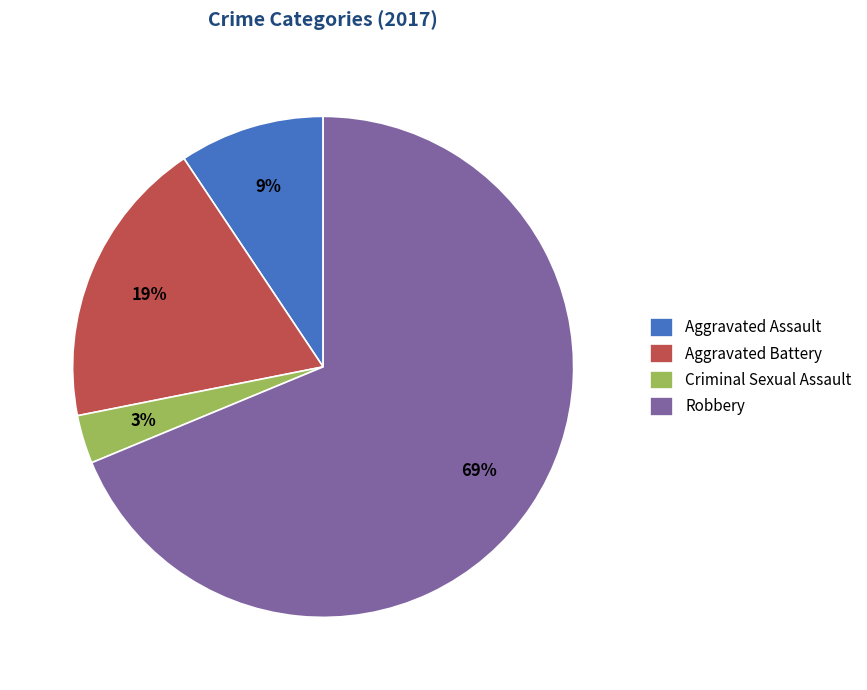

What is the smallest slice in the pie chart?

Criminal Sexual Assault